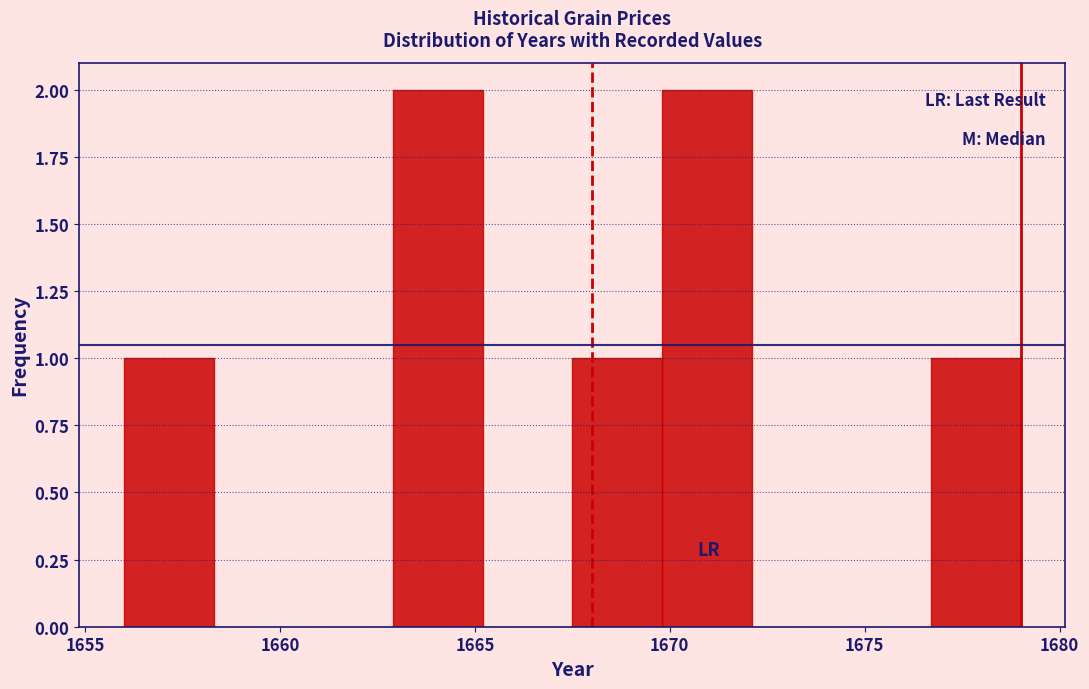

What is the height of the bar covering 1667.5 to 1669.8 on the x-axis? Neither the bar edges nor the heights are printed on the chart, so give them approximately, as read against the axes.

1